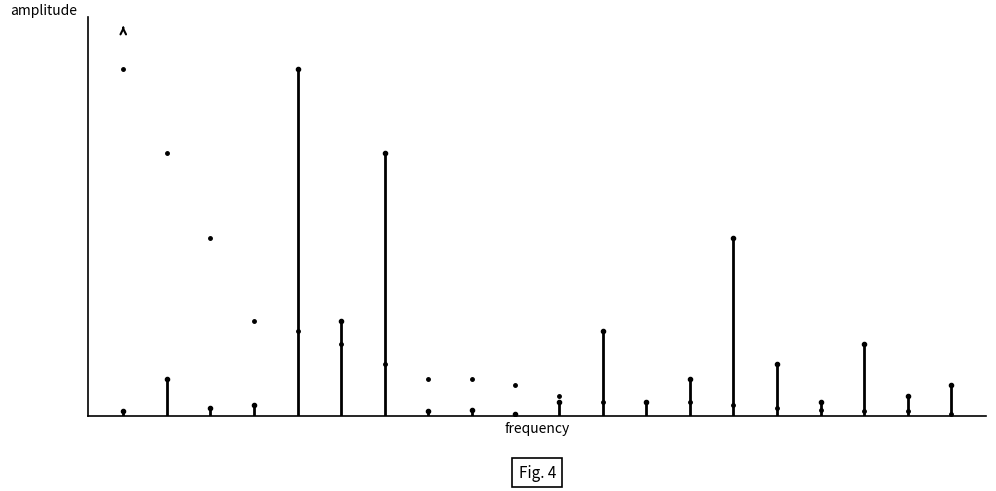

Reading right to left, what are all the values shown in this chart?

62759	39653	146635	27713	105353	359539	74313	29055	171930	29252	4241	12772	10047	531737	192379	702086	22559	16503	75095	11071